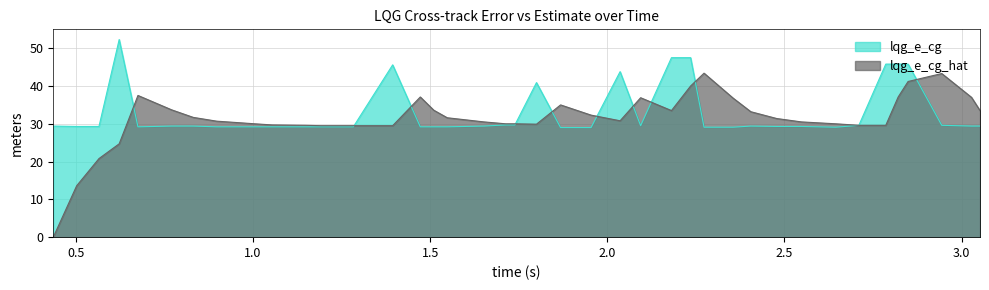

List the series in order of their peak value, highest first.

lqg_e_cg, lqg_e_cg_hat